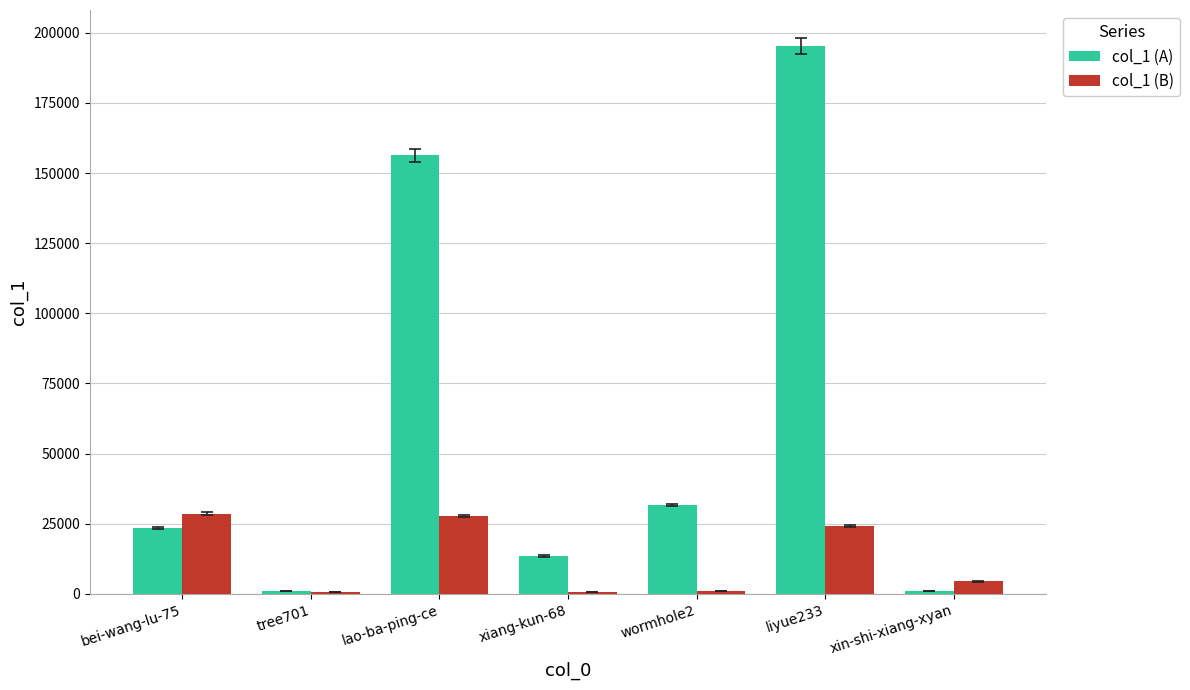

What is the maximum value shown in the chart?

195292